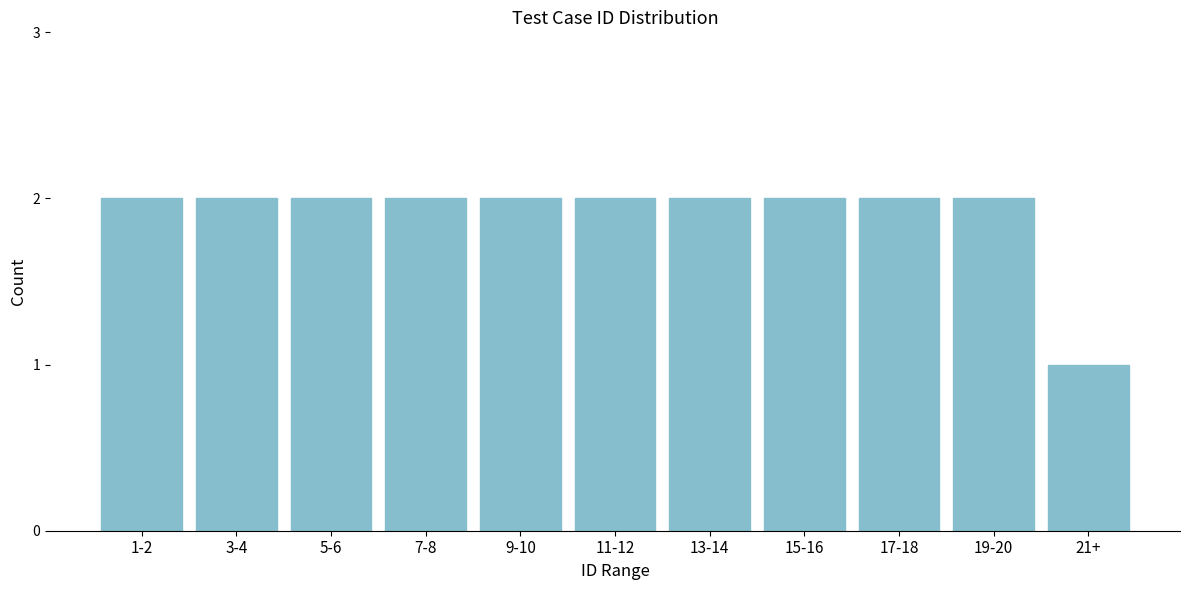

Reading left to right, extract all data points from this chart.

1-2=2	3-4=2	5-6=2	7-8=2	9-10=2	11-12=2	13-14=2	15-16=2	17-18=2	19-20=2	21+=1